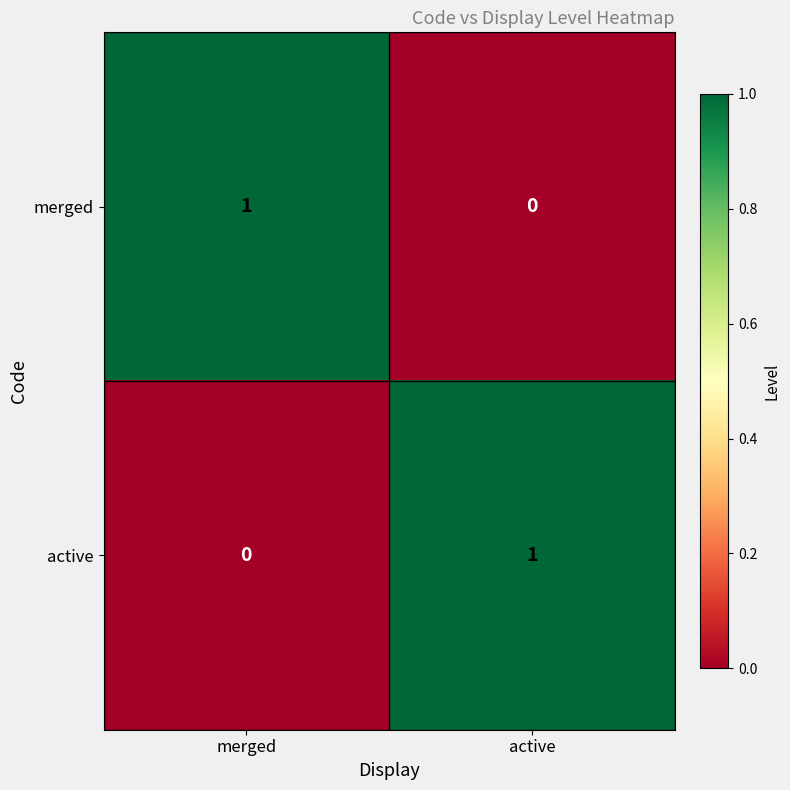

The merged series shows 0 at active. True or false?

True